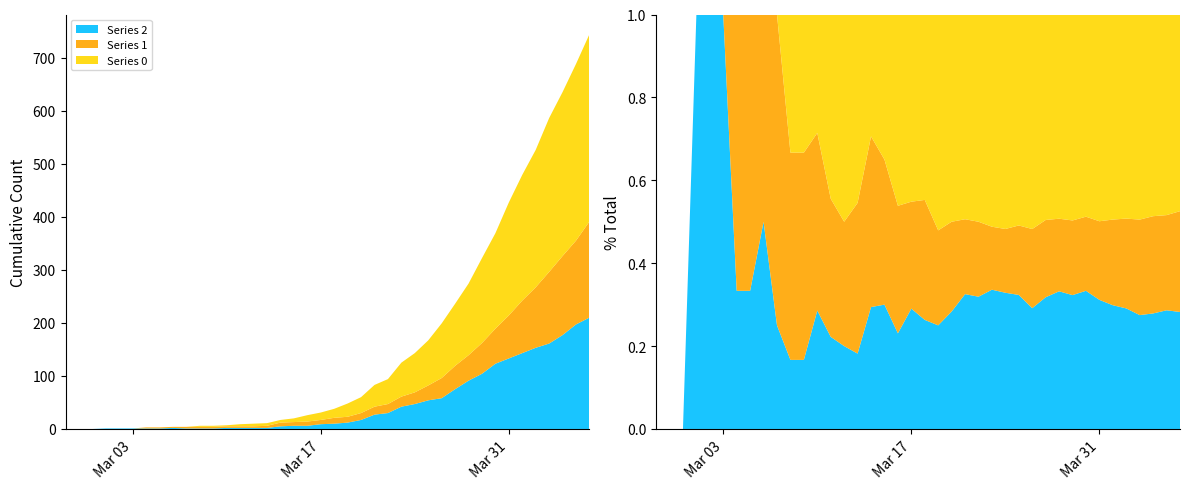

Reading right to left, extract all data points from this chart.

Series 0: 353	333	309	290	259	237	213	180	160	135	117	103	85	74	64	47	41	30	25	17	14	12	7	5	5	5	4	2	2	2	0	0	0	0	0	0	0	0	0	0
Series 1: 181	158	149	135	114	99	81	66	58	48	44	38	28	22	19	17	15	13	11	11	8	8	7	7	4	3	3	3	3	3	3	2	2	2	0	0	0	0	0	0
Series 2: 210	197	177	161	153	143	133	123	104	91	75	58	54	47	42	30	27	17	12	10	9	6	6	5	2	2	2	2	1	1	1	2	1	1	1	1	1	0	0	0